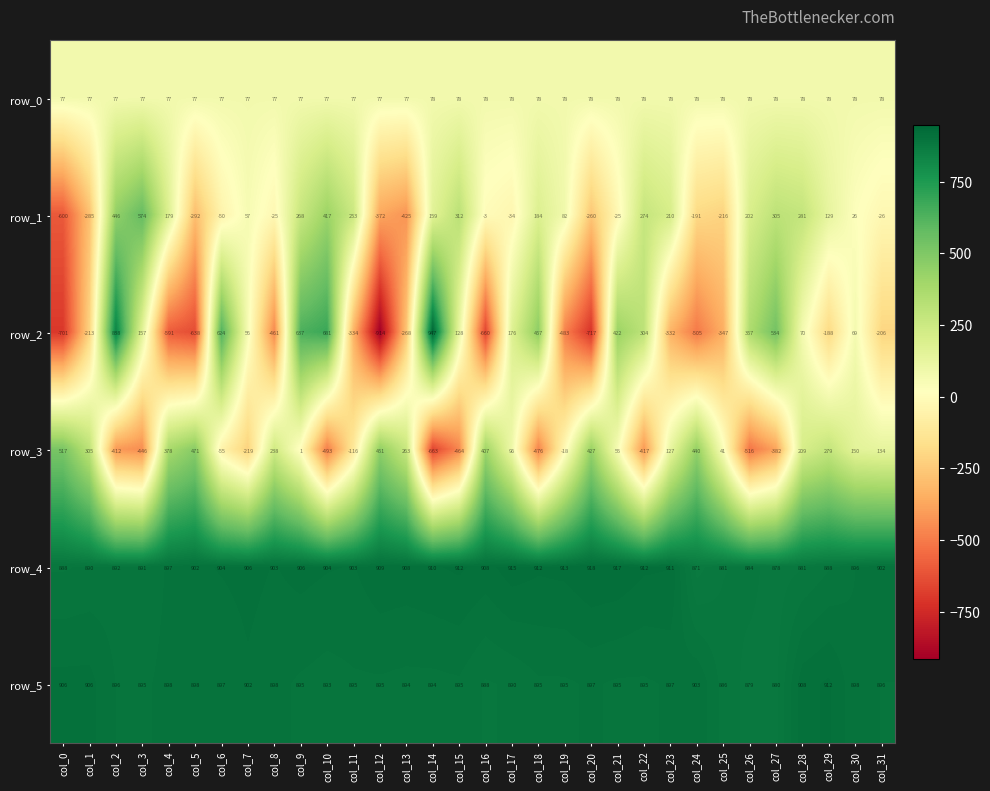

List the labels in order of row_3 value, largest first.

col_0, col_5, col_12, col_24, col_20, col_16, col_4, col_1, col_29, col_13, col_8, col_28, col_30, col_31, col_23, col_17, col_21, col_25, col_9, col_19, col_6, col_11, col_7, col_27, col_2, col_22, col_3, col_15, col_18, col_10, col_26, col_14